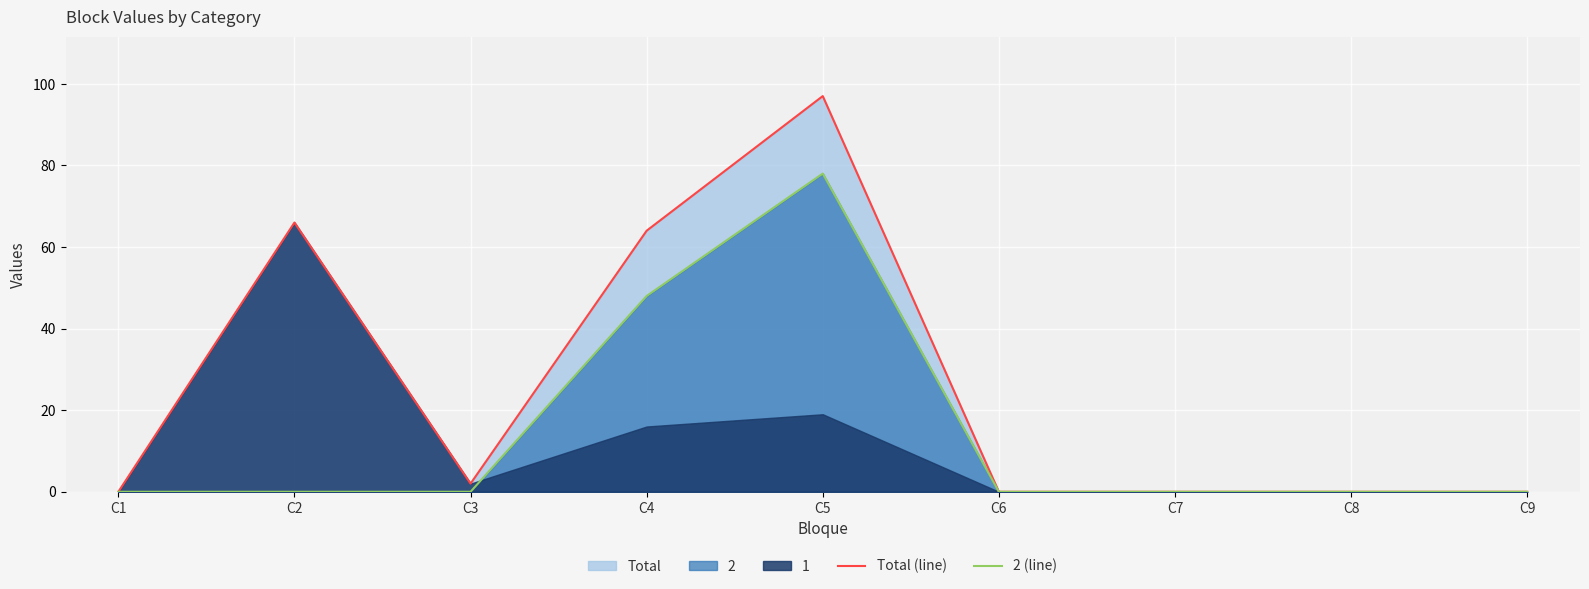

Is it true that Total (line) equals -57 at C6?

False